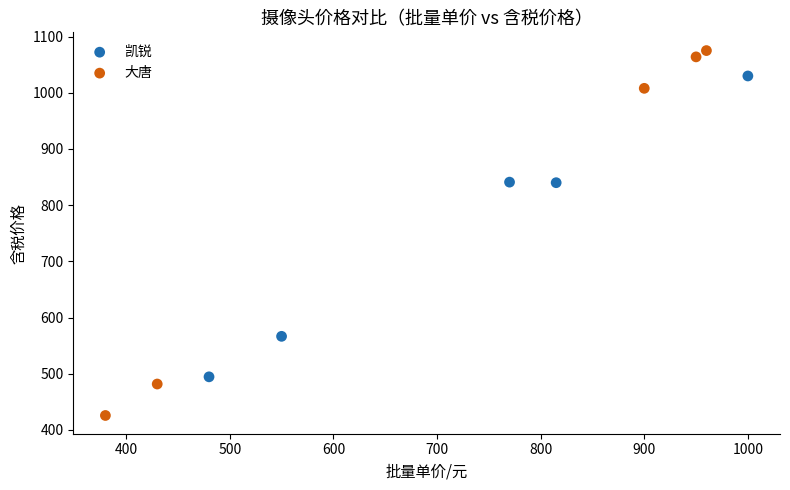

Which series contains the lowest Y value?

大唐